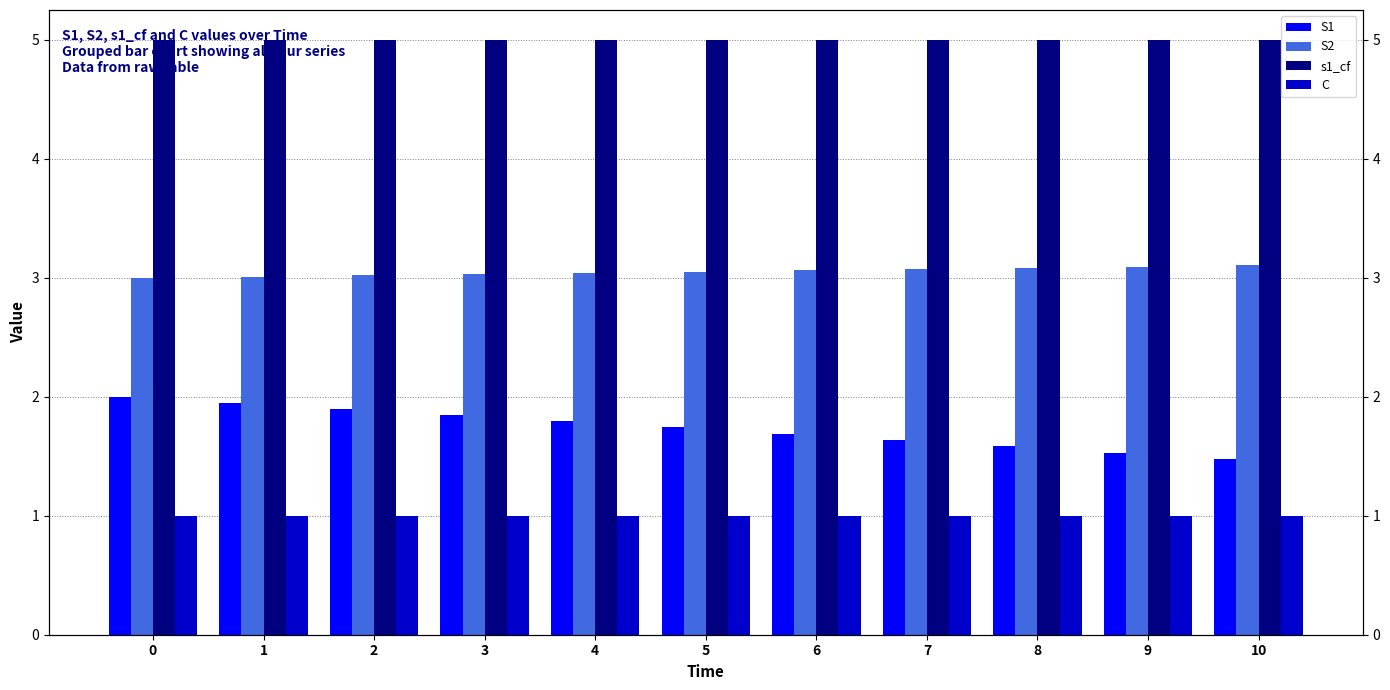

What is the difference between the highest and lowest values at 7?

4.0